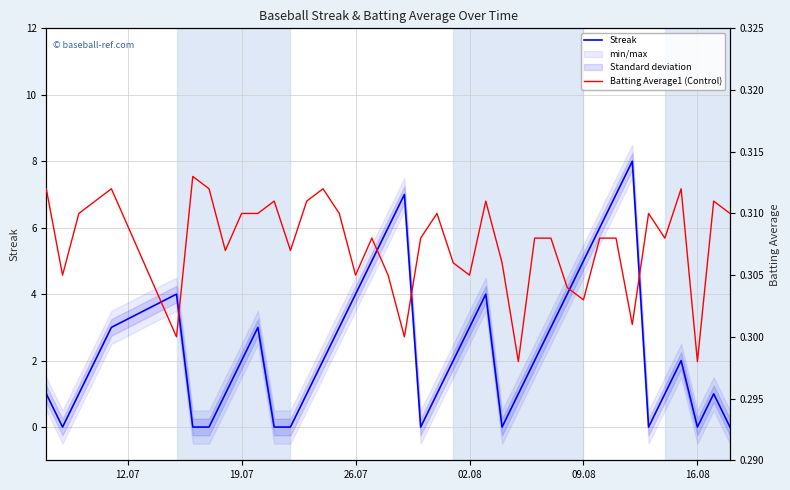

Is it true that Streak equals 1 at 19.07?

False